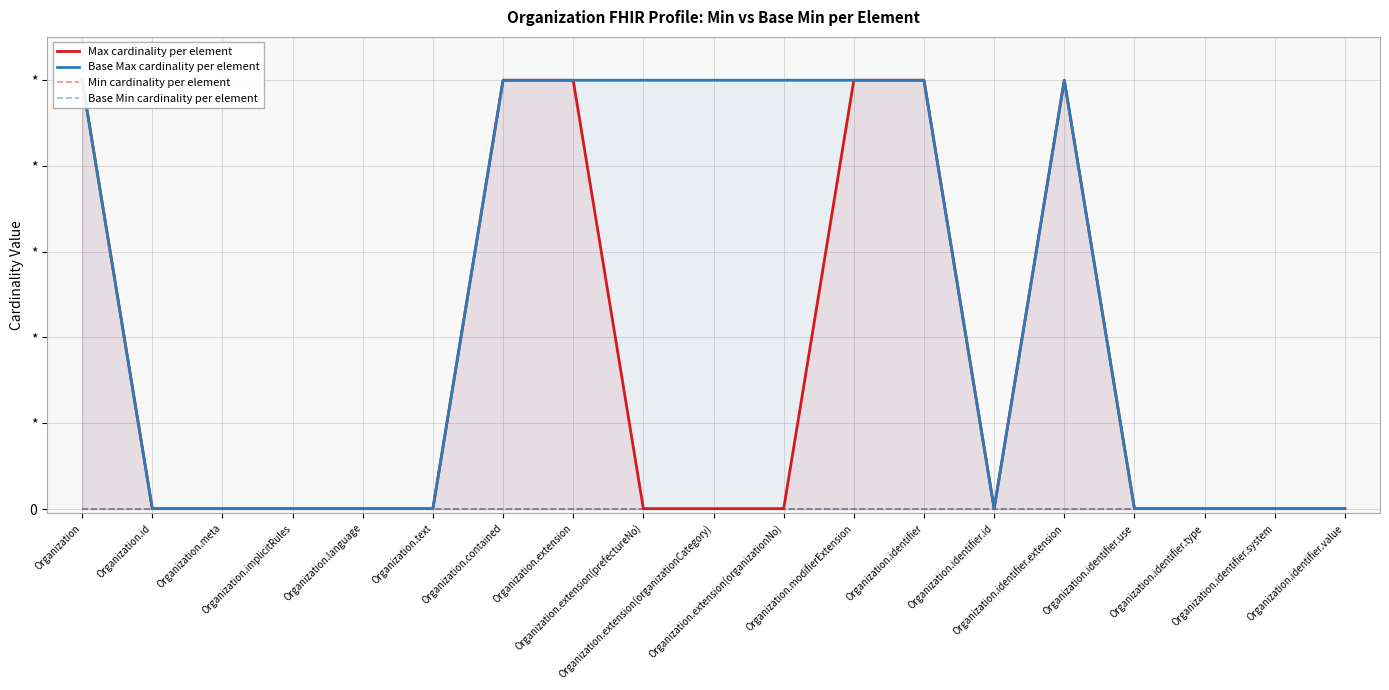

At which category does the chart reach its minimum across all series?

Organization